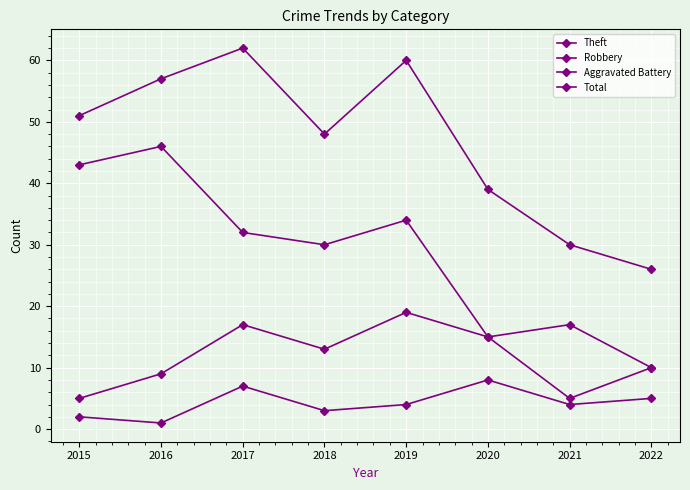

At which category does the chart reach its peak across all series?

2017